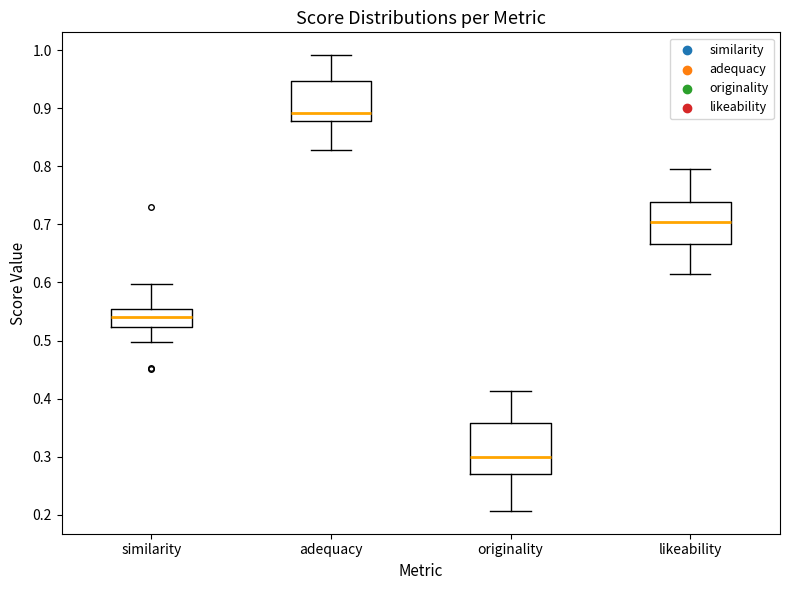

Comparing the boxes themselves (not the whiskers), which one is the tallest?

originality